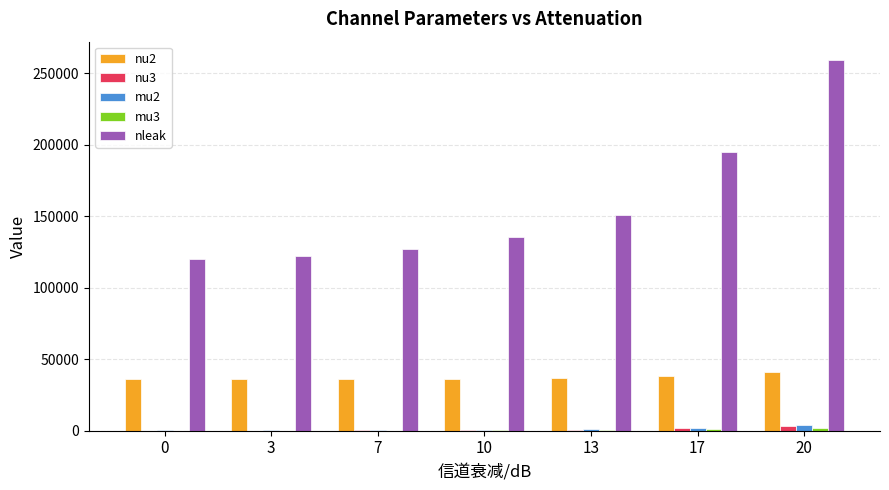

The value of nu2 at 13 is 24236.0. True or false?

False